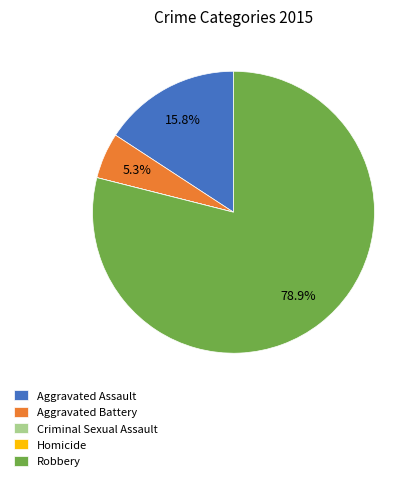

Between Robbery and Aggravated Assault, which is larger?

Robbery